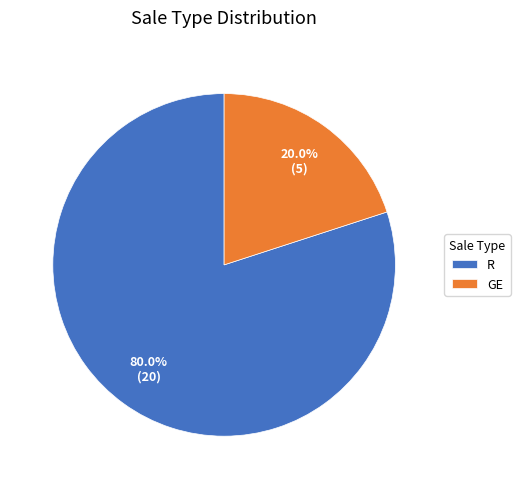

Approximately how many times larger is the value at R compared to GE?

4.0